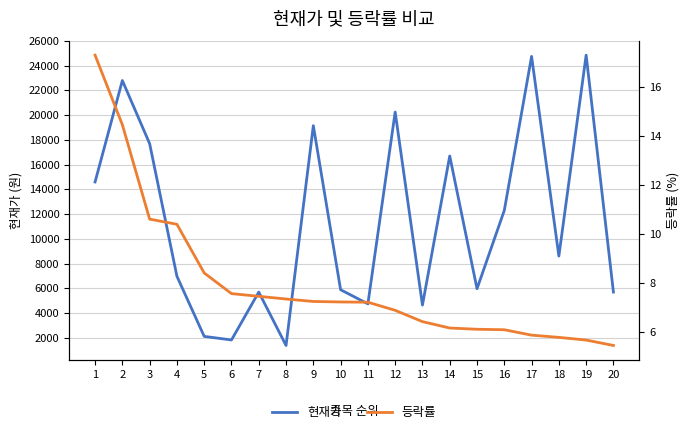

Reading left to right, what are all the values shown in this chart?

현재가: 1=14600.0	2=22800.0	3=17700.0	4=6980.0	5=2120.0	6=1830.0	7=5700.0	8=1385.0	9=19150.0	10=5890.0	11=4750.0	12=20250.0	13=4650.0	14=16700.0	15=5970.0	16=12300.0	17=24750.0	18=8610.0	19=24850.0	20=5700.0
등락률: 1=17.3	2=14.4	3=10.6	4=10.4	5=8.4	6=7.6	7=7.5	8=7.4	9=7.3	10=7.2	11=7.2	12=6.9	13=6.4	14=6.2	15=6.1	16=6.1	17=5.9	18=5.8	19=5.7	20=5.5